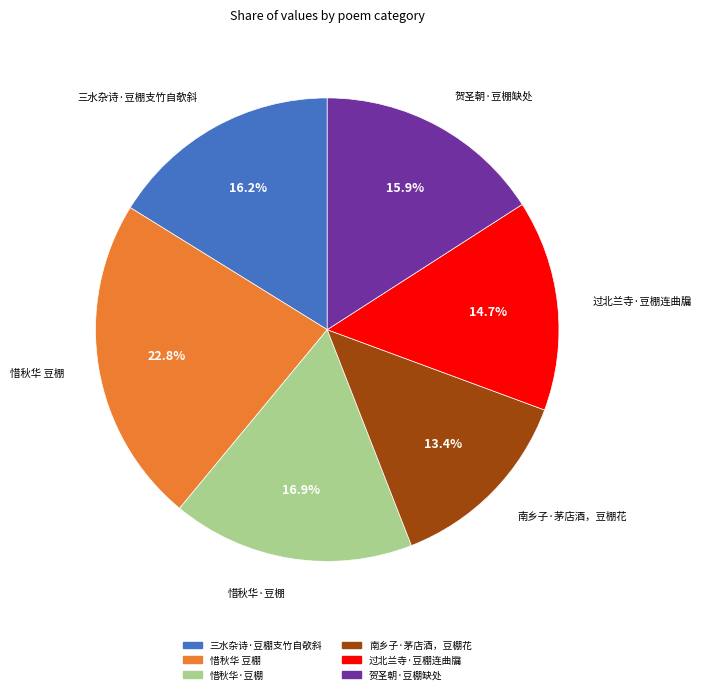

What is the largest slice in the pie chart?

惜秋华 豆棚